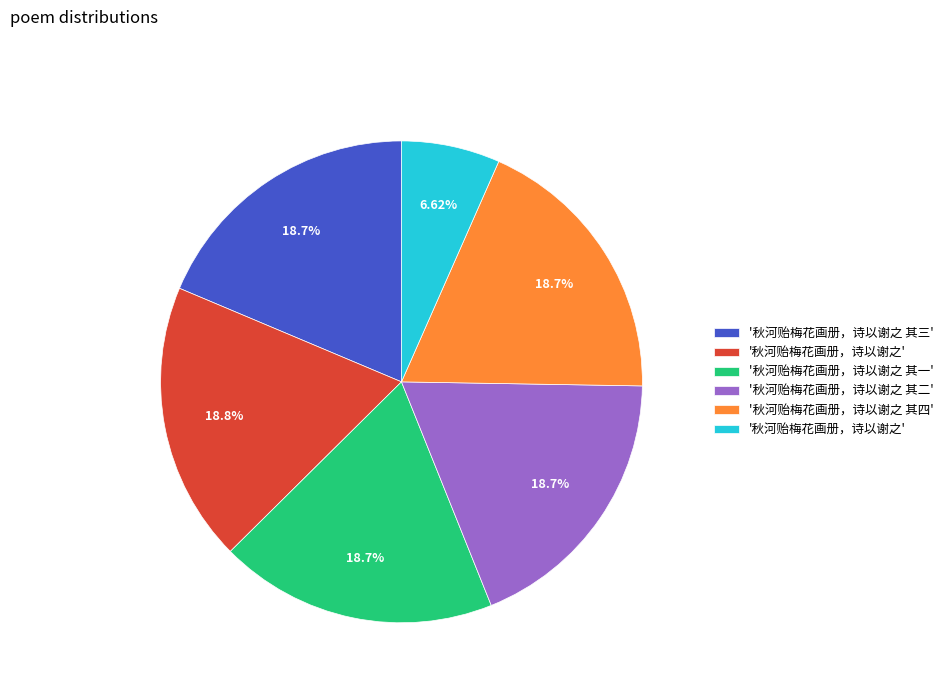

Is there a majority slice in this chart?

No